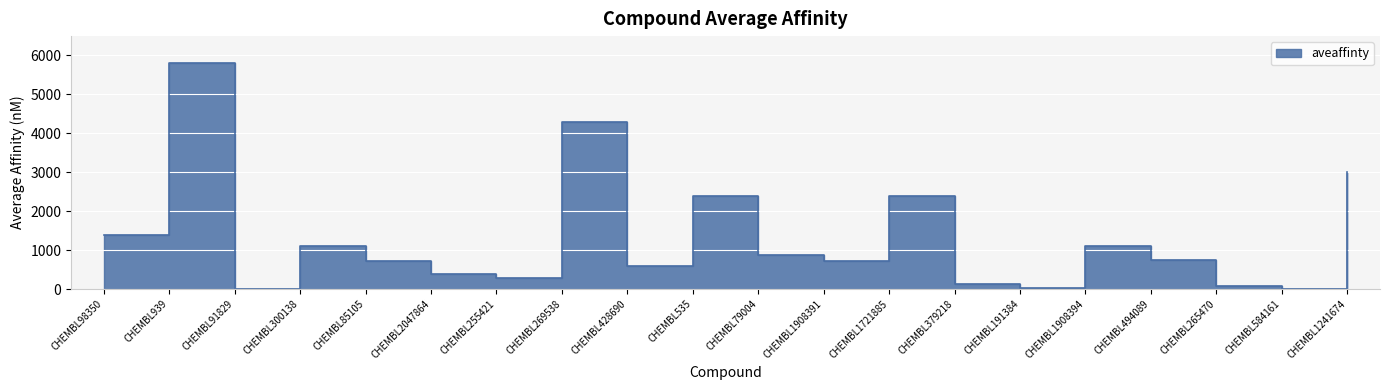

At which category does the data reach its first local valley?

CHEMBL91829